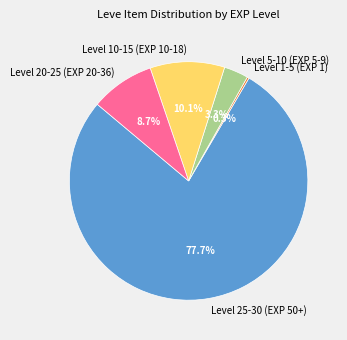

Do Level 10-15 (EXP 10-18) and Level 5-10 (EXP 5-9) together represent more than half of the pie?

No